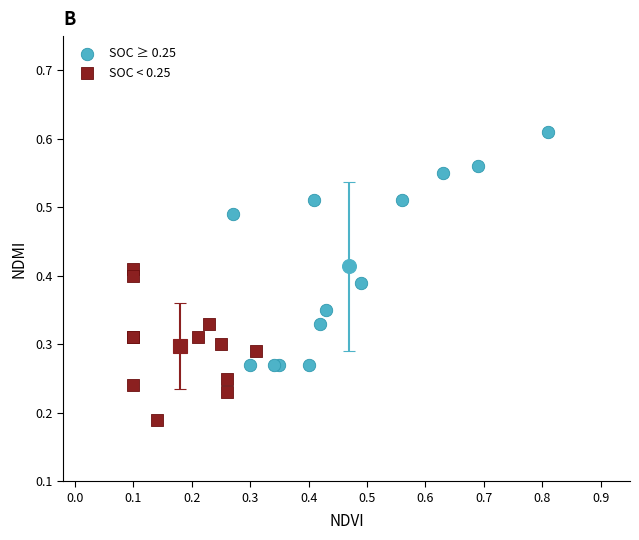

Which series reaches the minimum Y coordinate?

SOC < 0.25